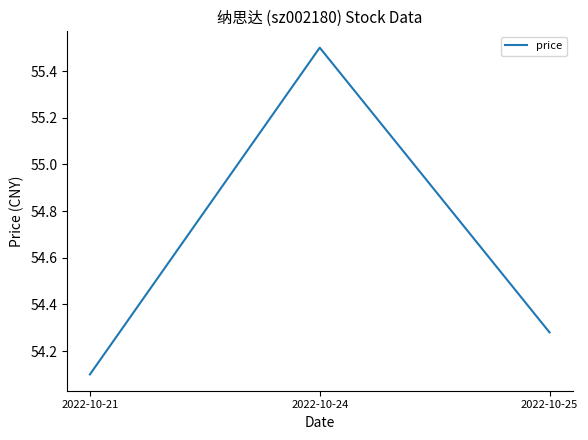

The value at 2022-10-24 is 55.5. True or false?

True